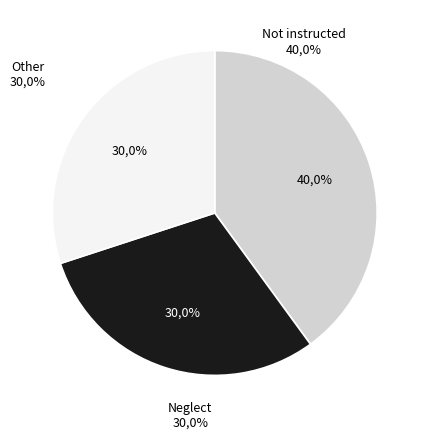

Does any single category account for the majority?

No